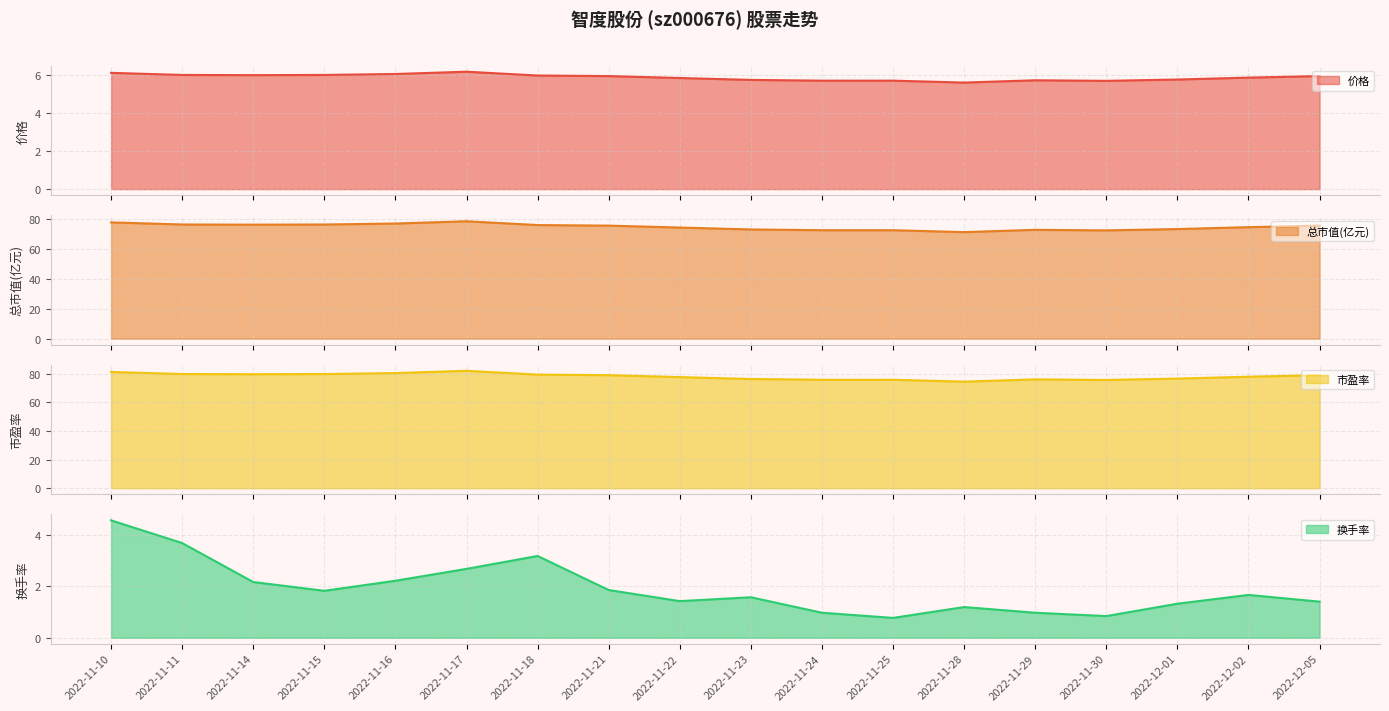

At how many categories does at least one series exceed 66?

18